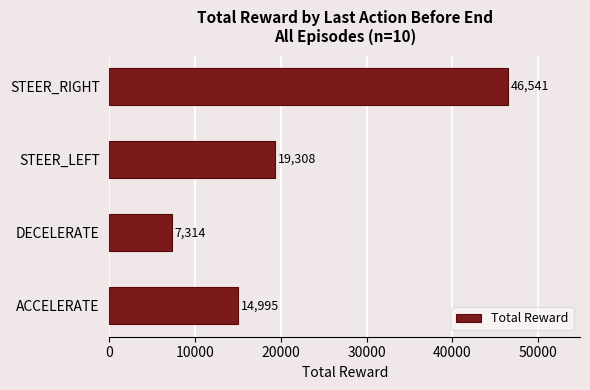

Are the bars grouped side by side (vs. stacked)?

No